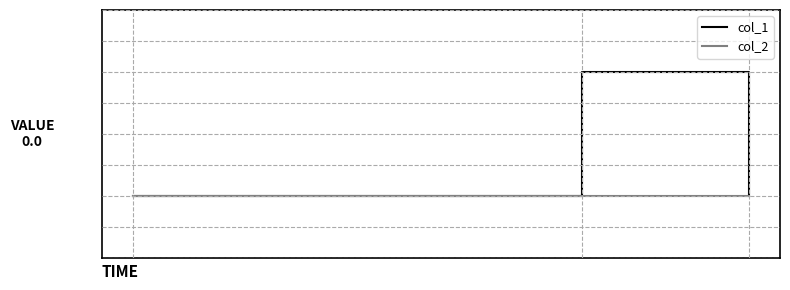

Which series has the largest total across all categories?

col_1